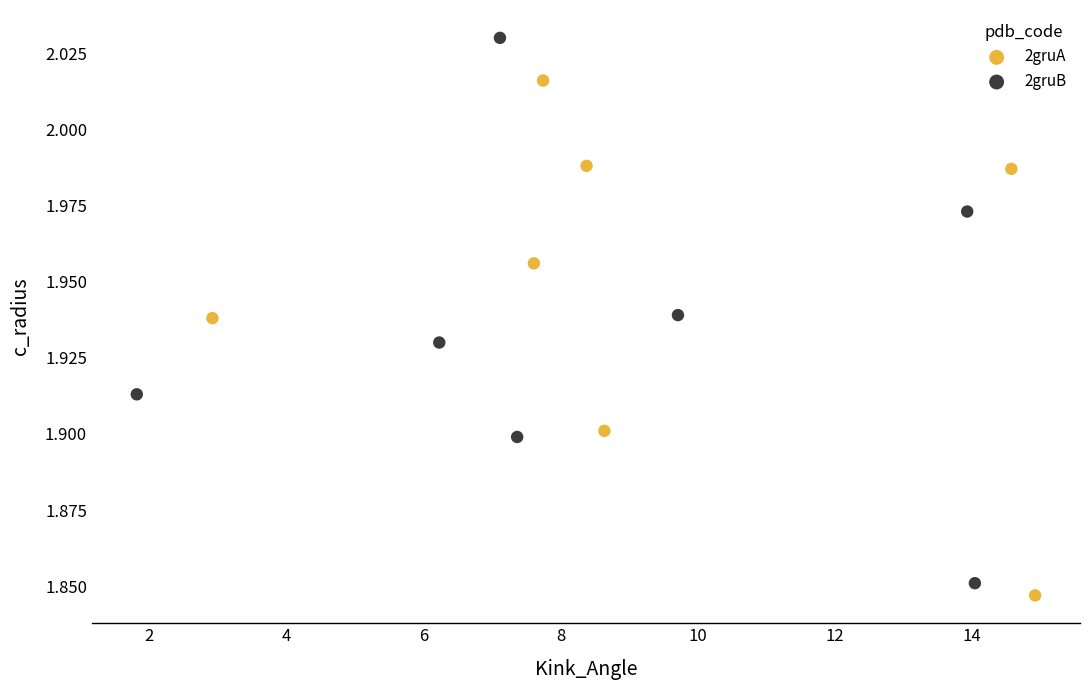

Which series contains the lowest Y value?

2gruA